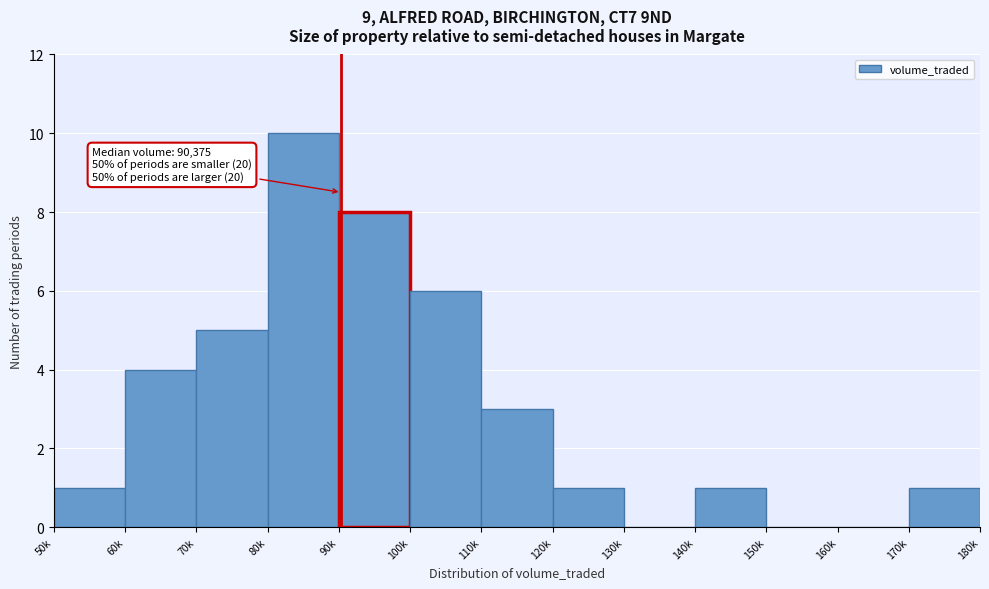

Reading right to left, list all the values displayed in this chart.

170k=1	160k=0	150k=0	140k=1	130k=0	120k=1	110k=3	100k=6	90k=8	80k=10	70k=5	60k=4	50k=1